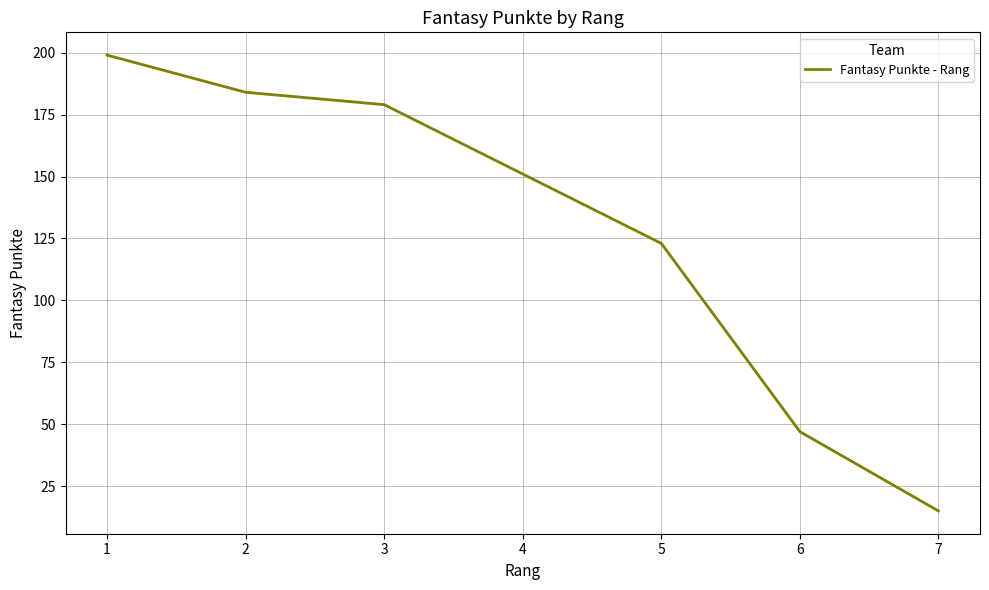

Between 1 and 4, which is larger?

1